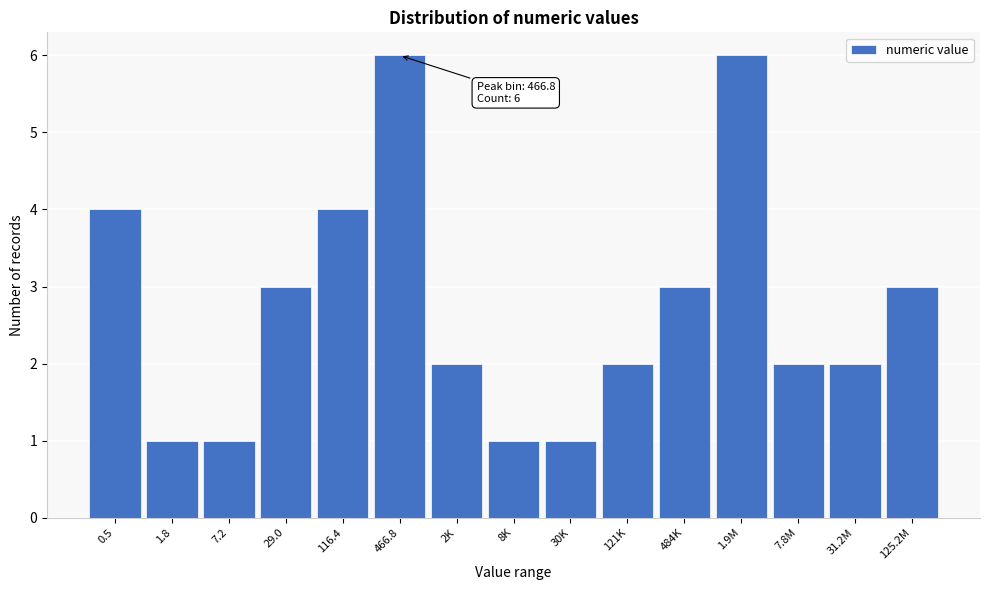

Reading left to right, extract all data points from this chart.

0.5=4	1.8=1	7.2=1	29.0=3	116.4=4	466.8=6	2K=2	8K=1	30K=1	121K=2	484K=3	1.9M=6	7.8M=2	31.2M=2	125.2M=3